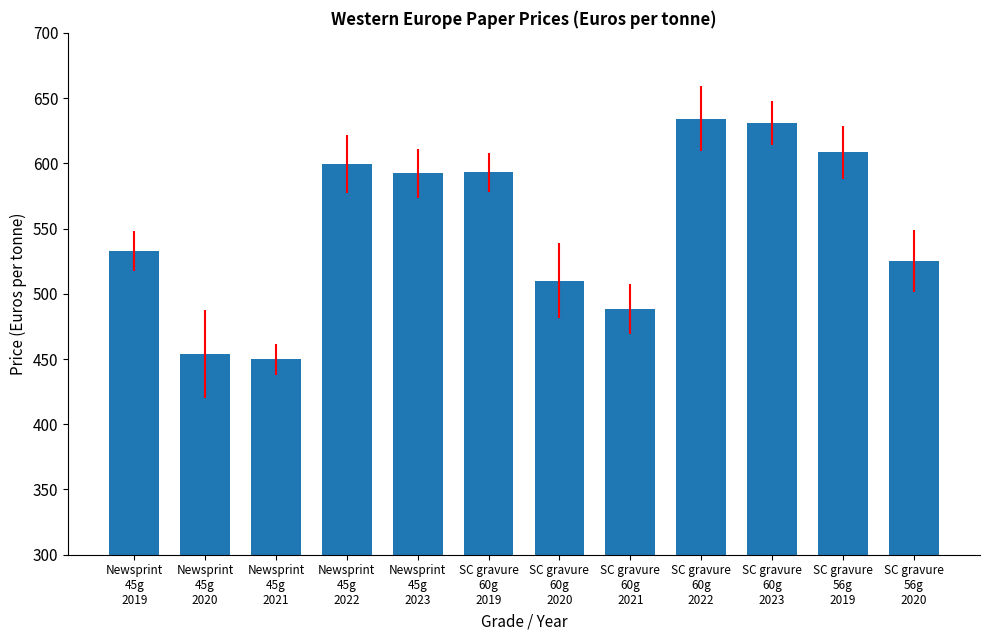

Does the chart contain any negative values?

No